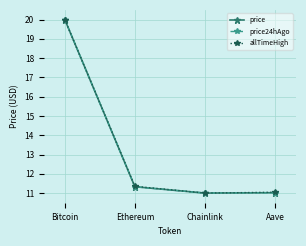

What is the label of the 3rd point from the right?

Ethereum